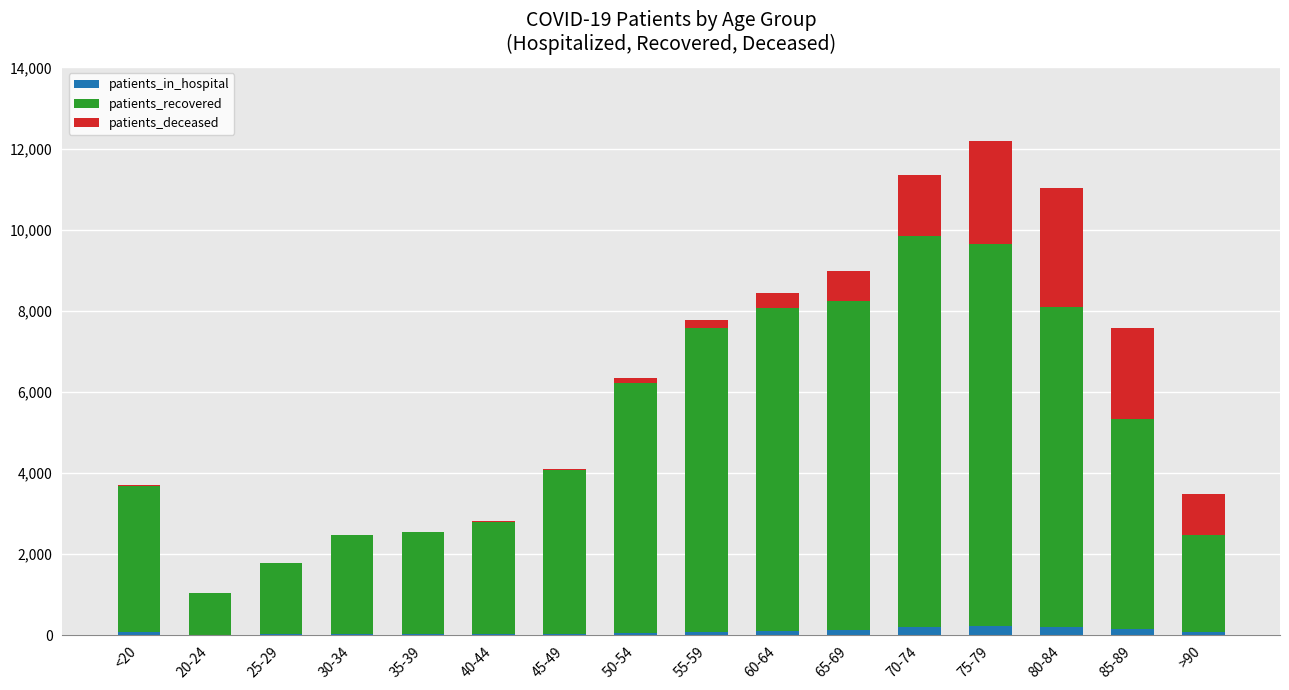

Which series has the largest total across all categories?

patients_recovered